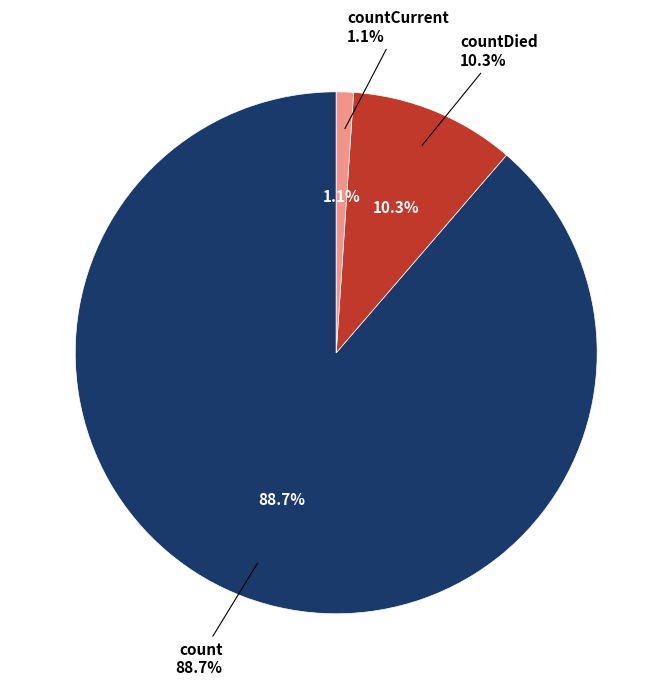

To the nearest percent, what is the difference between the count and countCurrent slice percentages?

88%